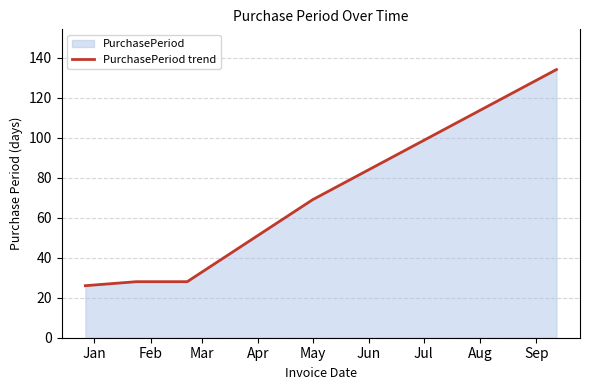

The value at Feb is 16. True or false?

False